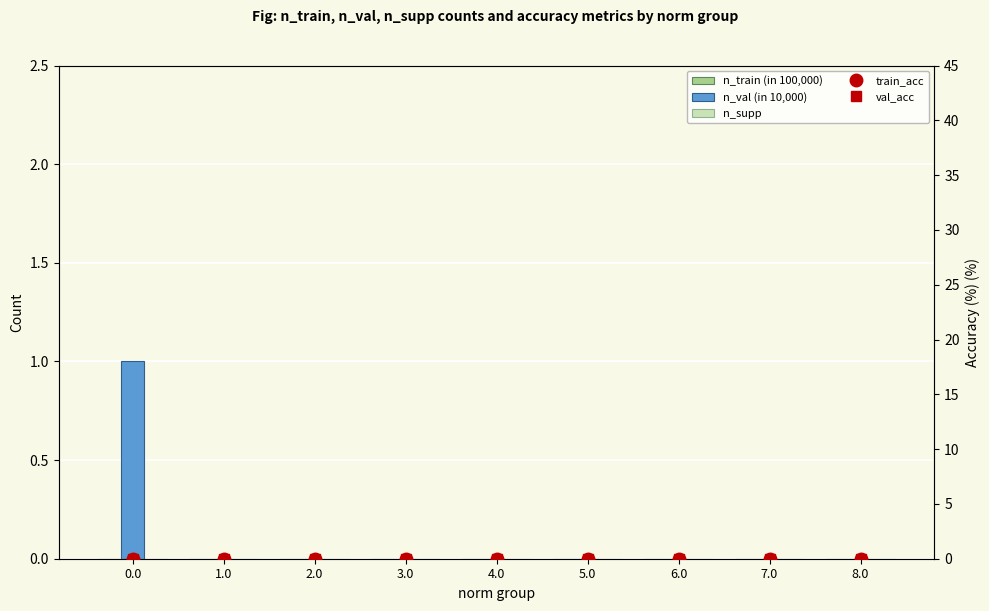

The n_val (in 10,000) series shows 2 at 0.0. True or false?

False